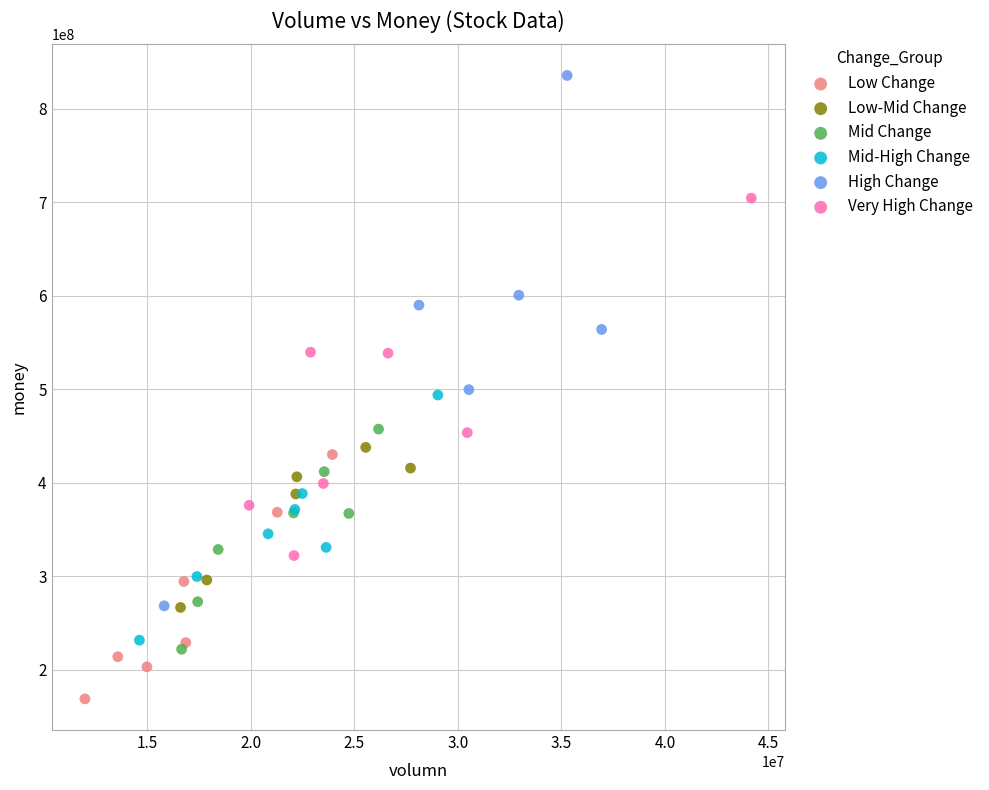

Which series reaches the maximum Y coordinate?

High Change